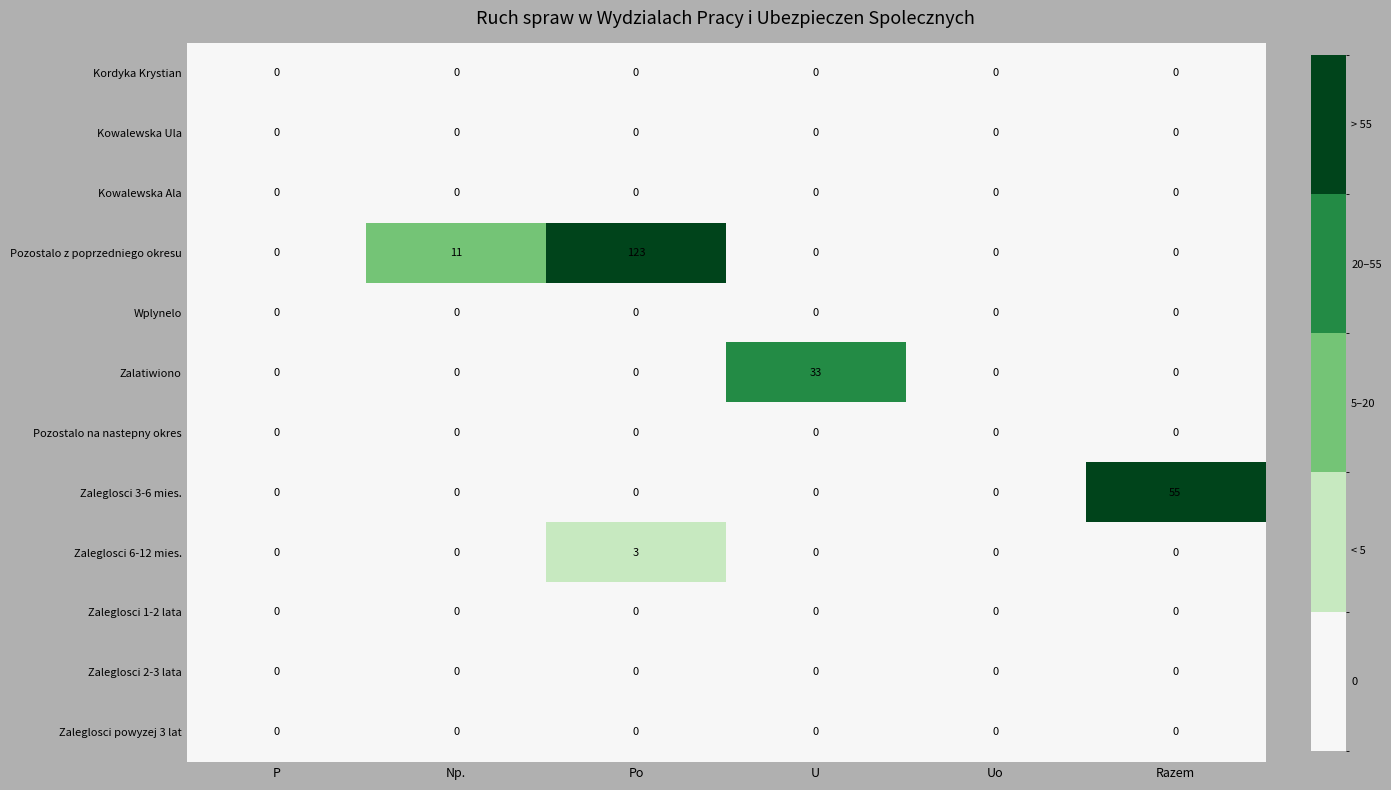

What is the difference between the maximum and minimum values in the Zalatiwiono series?

33